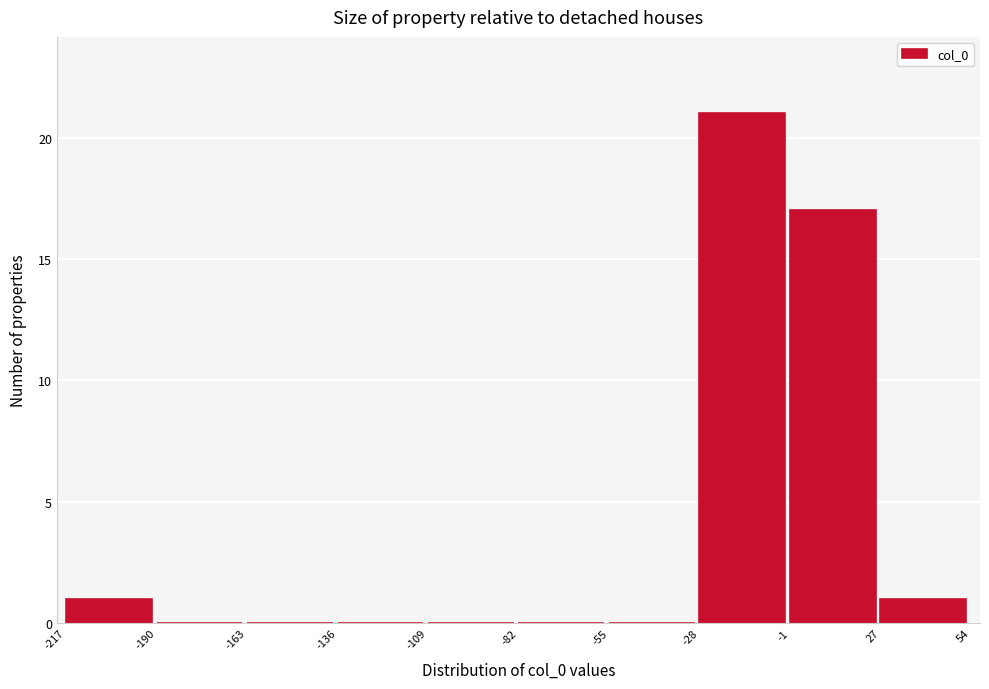

How tall is the bar that spans -217 to -190 on the x-axis? The values are not printed on the chart, so give them approximately, as read against the axis.

1